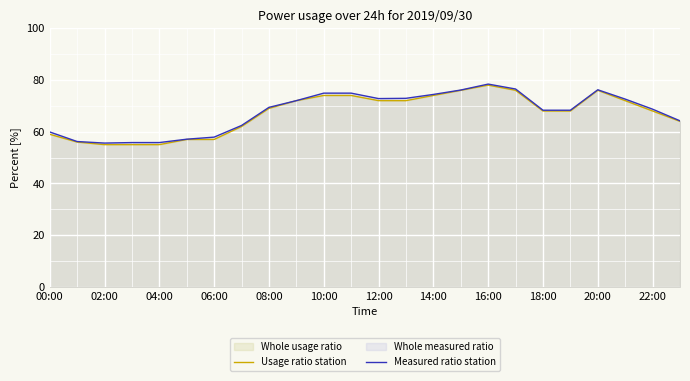

At how many categories does at least one series exceed 59?

18